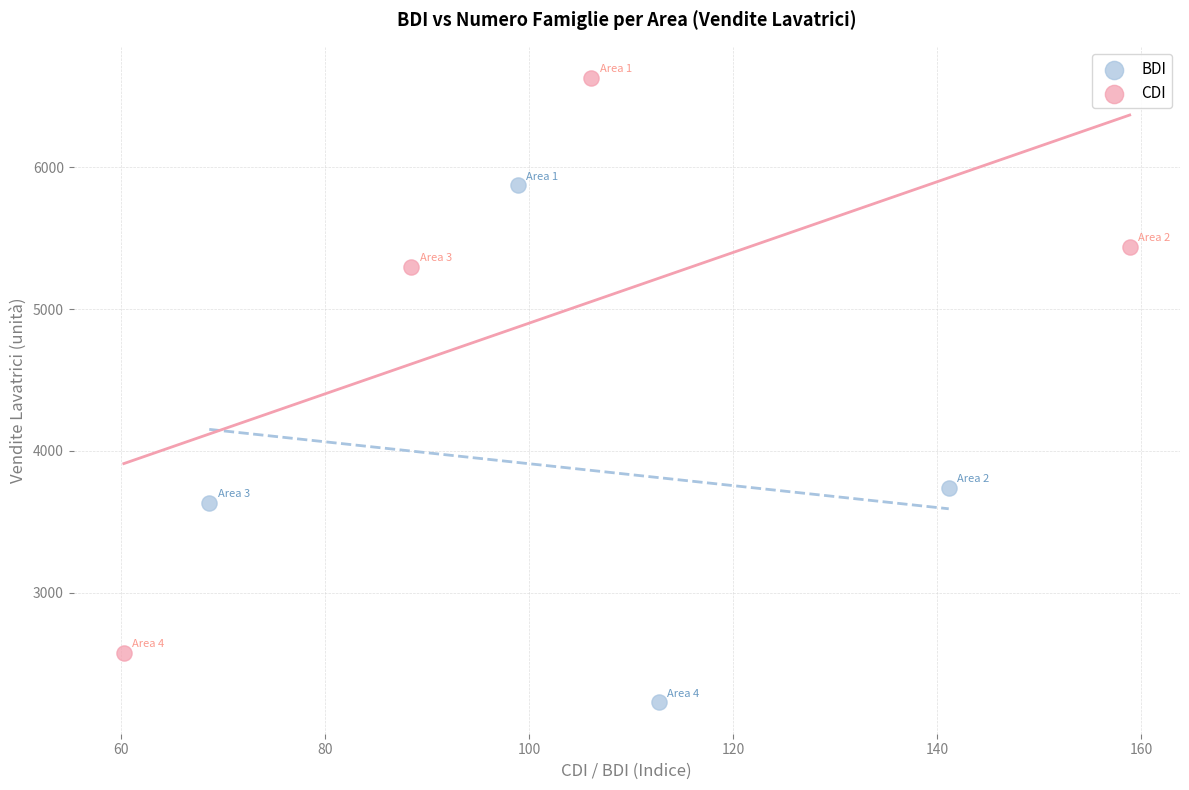

Which series has the largest Y range (max minus min)?

CDI